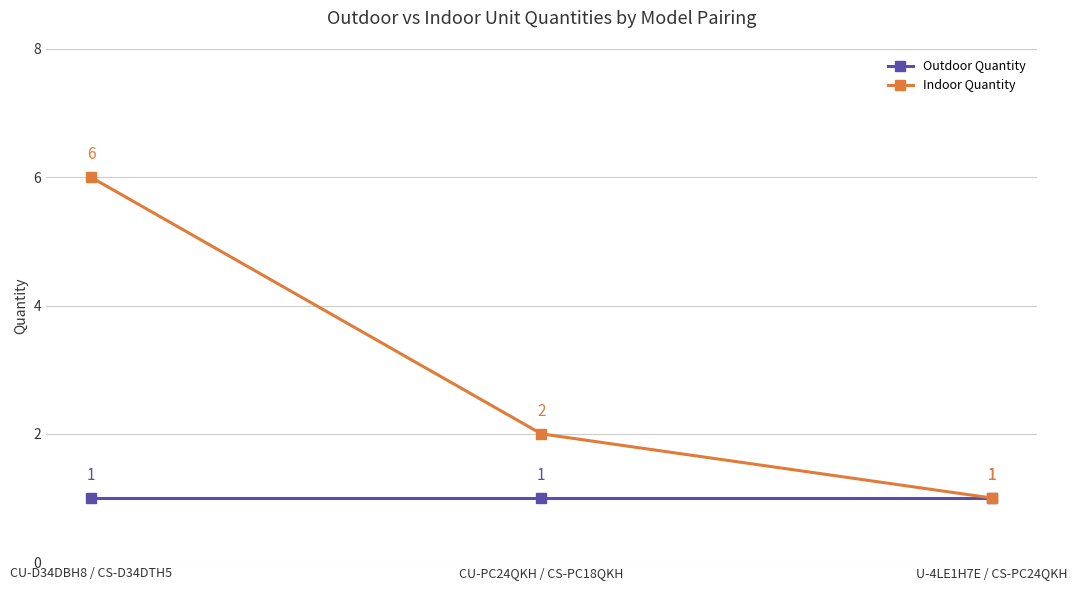

Is this an area chart (filled region under the line)?

No